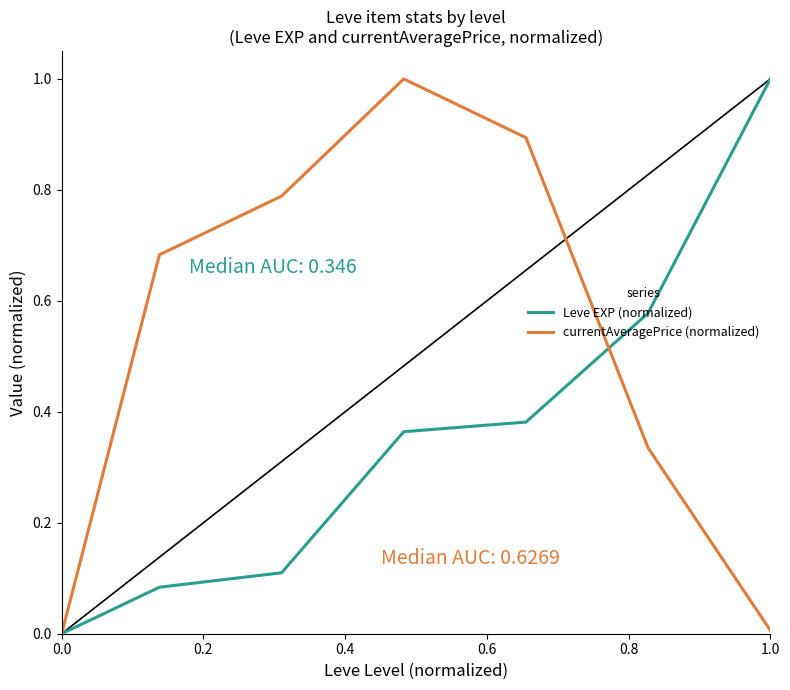

What is the maximum value for currentAveragePrice (normalized)?

1.0